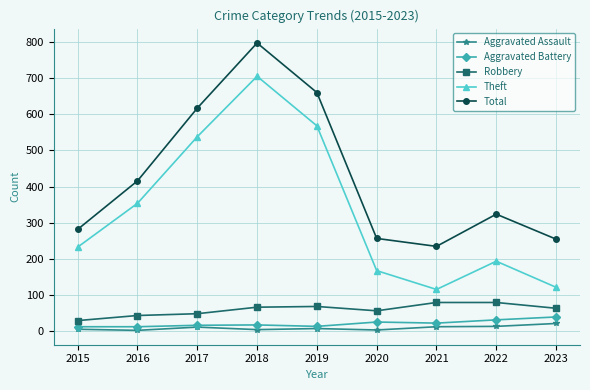

Which series has the largest total across all categories?

Total